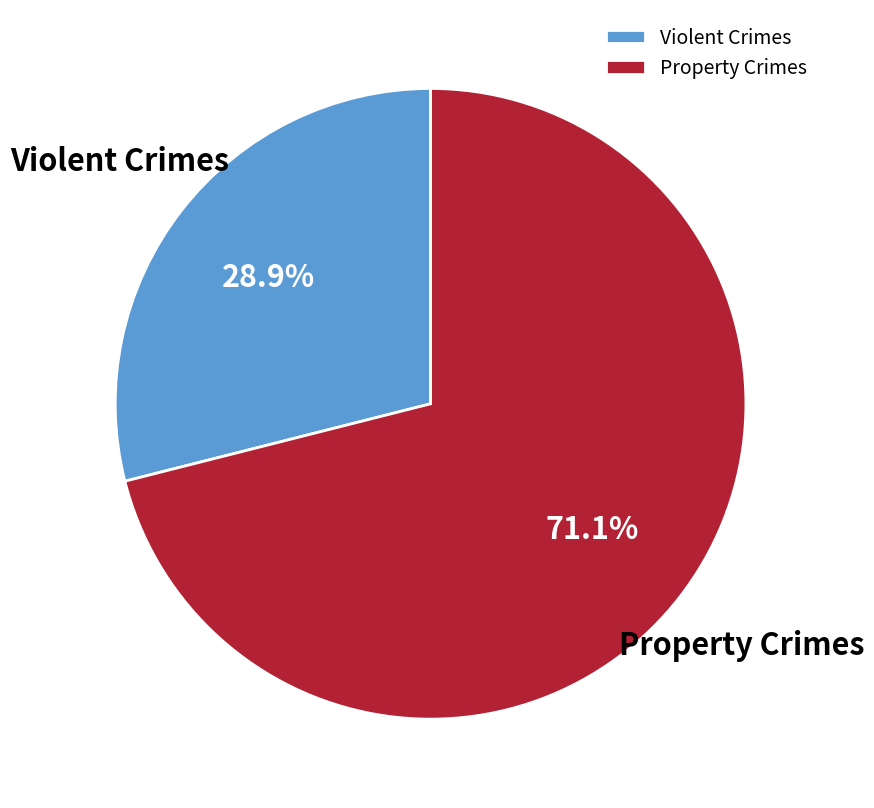

Approximately how many times larger is the value at Property Crimes compared to Violent Crimes?

2.5